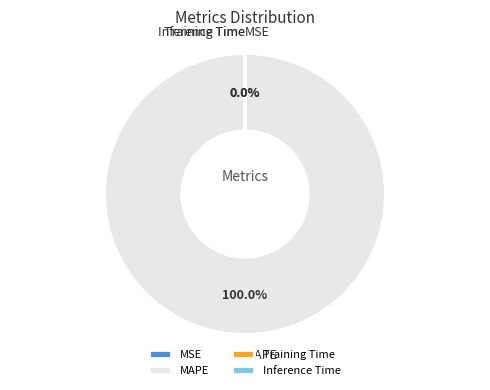

How many segments does this pie chart have?

4